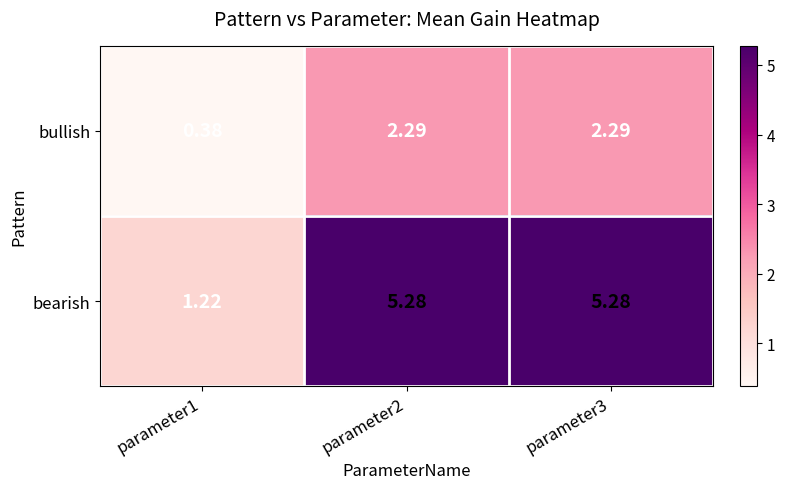

Which series has the largest total across all categories?

bearish